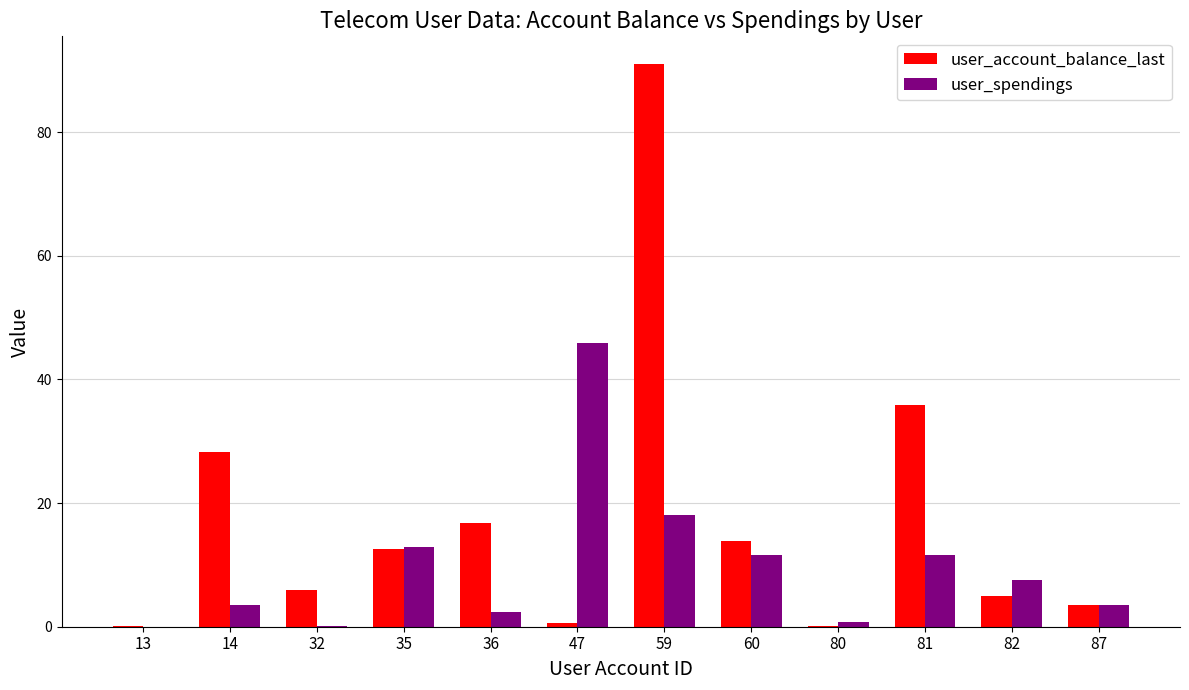

At which category is the sum across all series the highest?

59